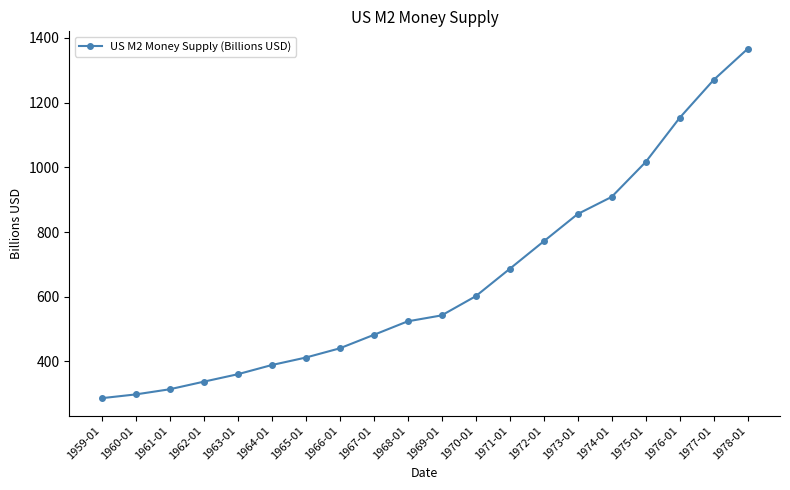

What is the value of the 16th point from the left?

908.5